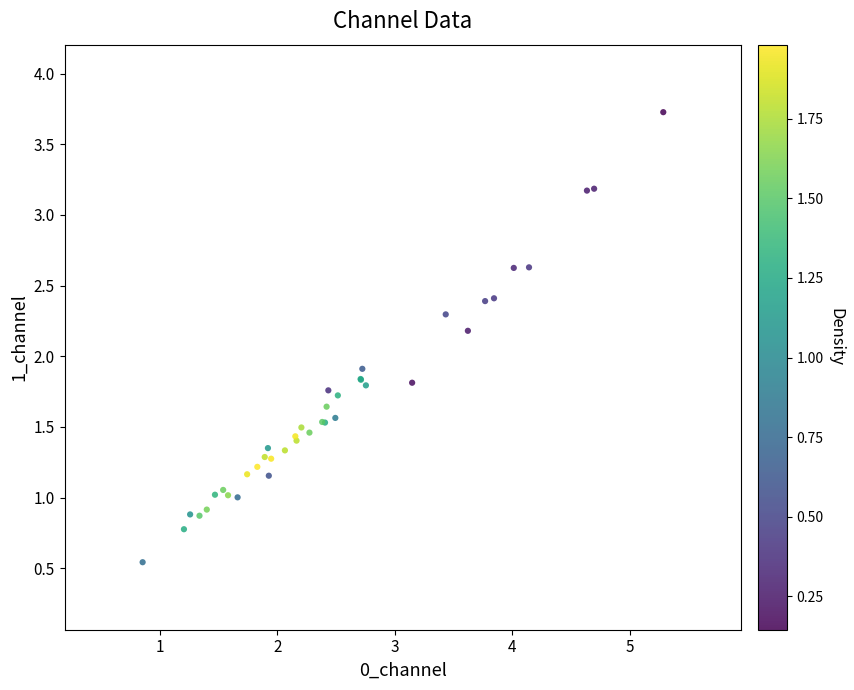

What Y value in the scatter plot is closest to 2?

1.9